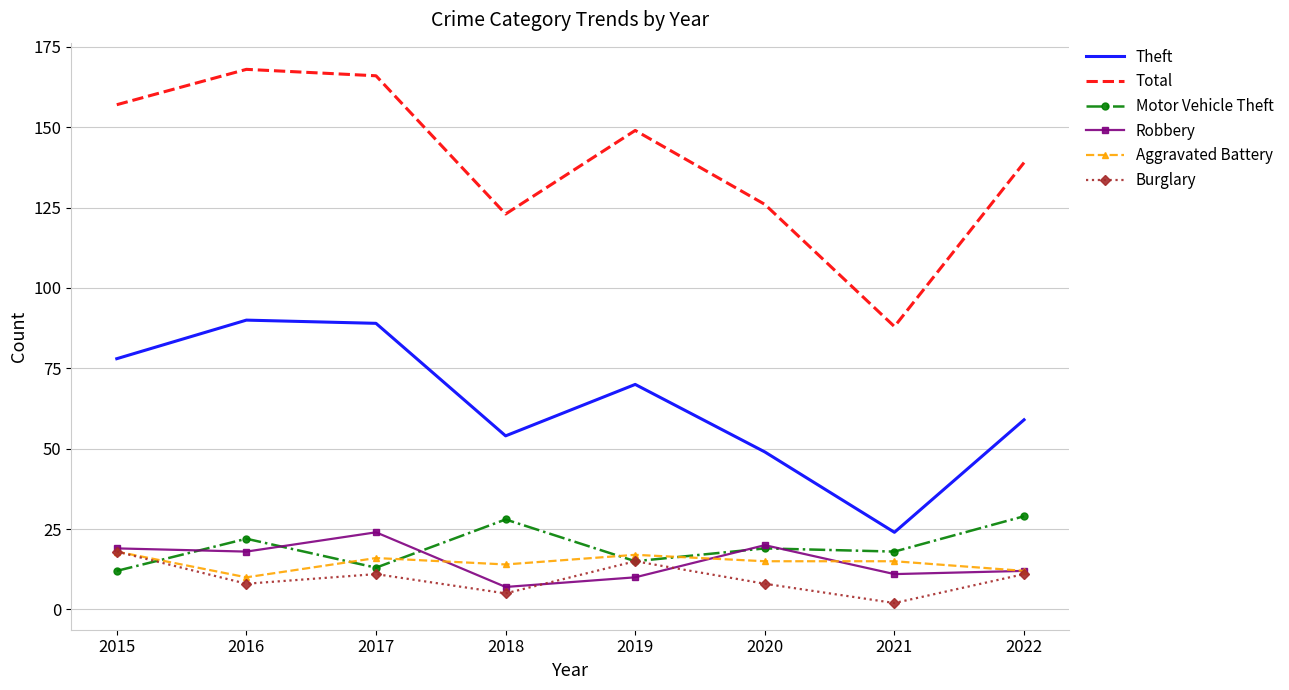

What is the minimum value for Theft?

24